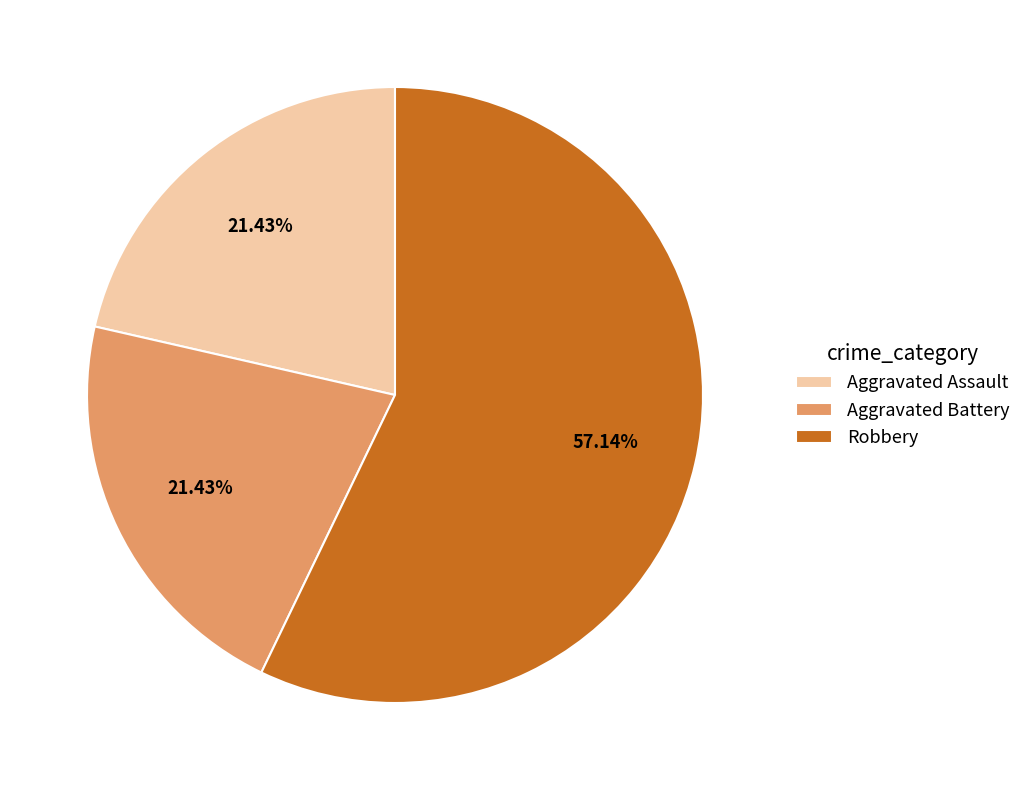

Which category has the biggest portion of the pie?

Robbery